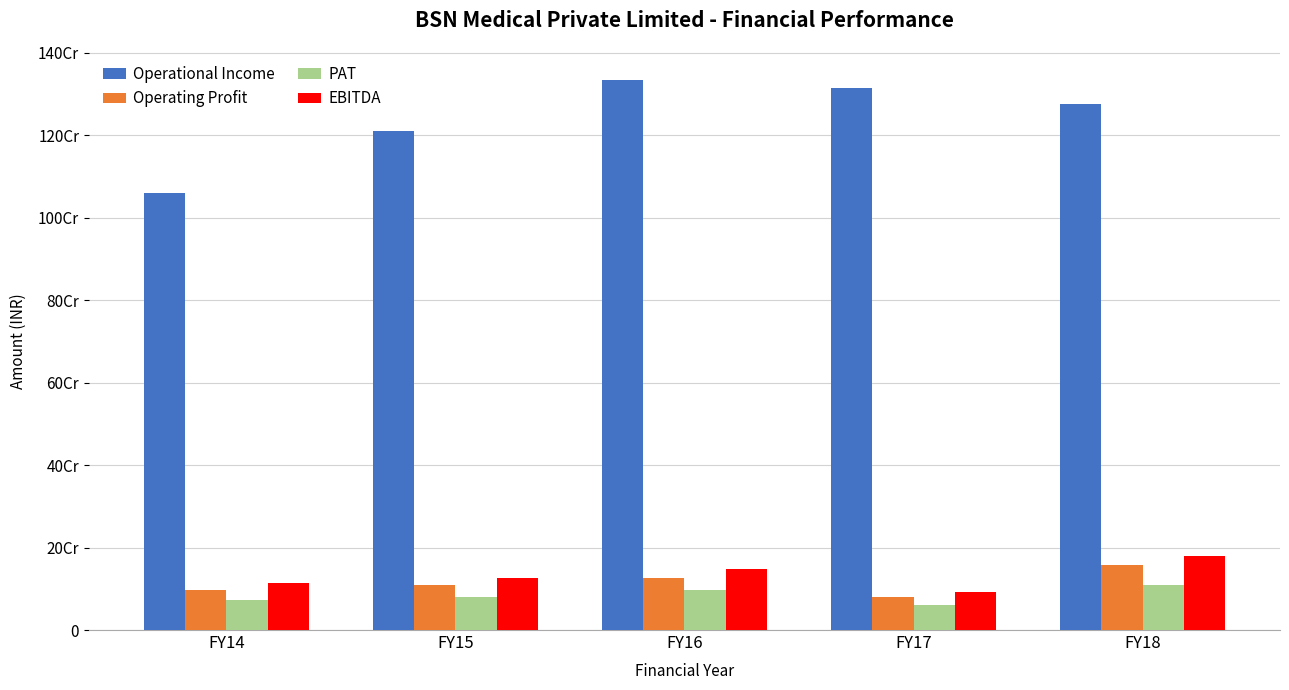

At which category is the sum across all series the highest?

FY18